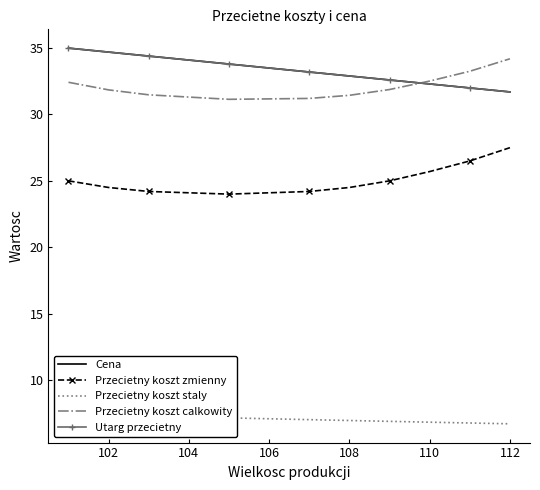

What are all the series names shown in the legend?

Cena, Przecietny koszt zmienny, Przecietny koszt staly, Przecietny koszt calkowity, Utarg przecietny